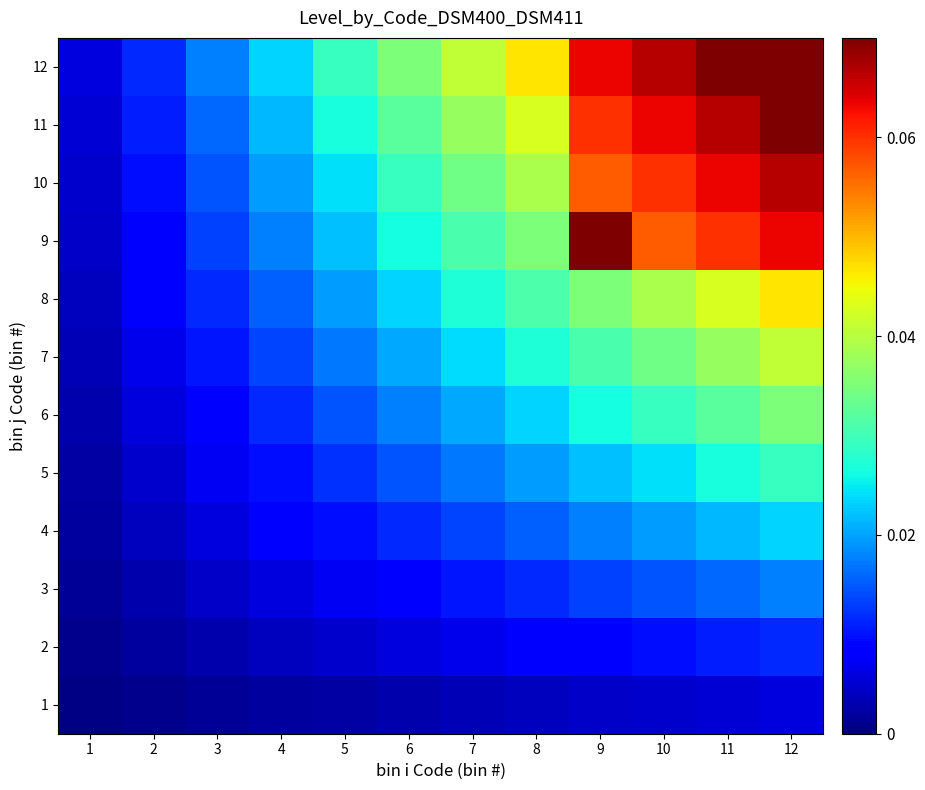

What is the difference between the highest and lowest values at 11?

0.1